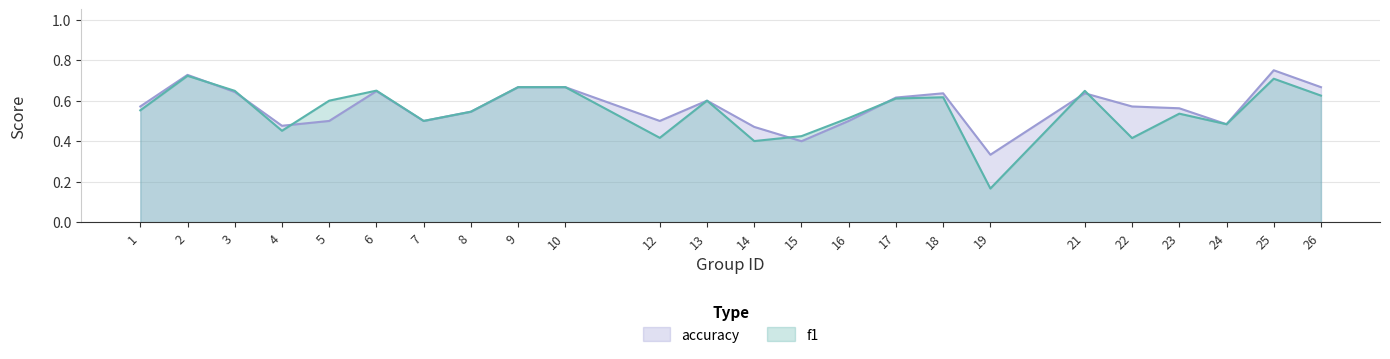

Between which two adjacent categories do accuracy and f1 first intersect?

2 and 3